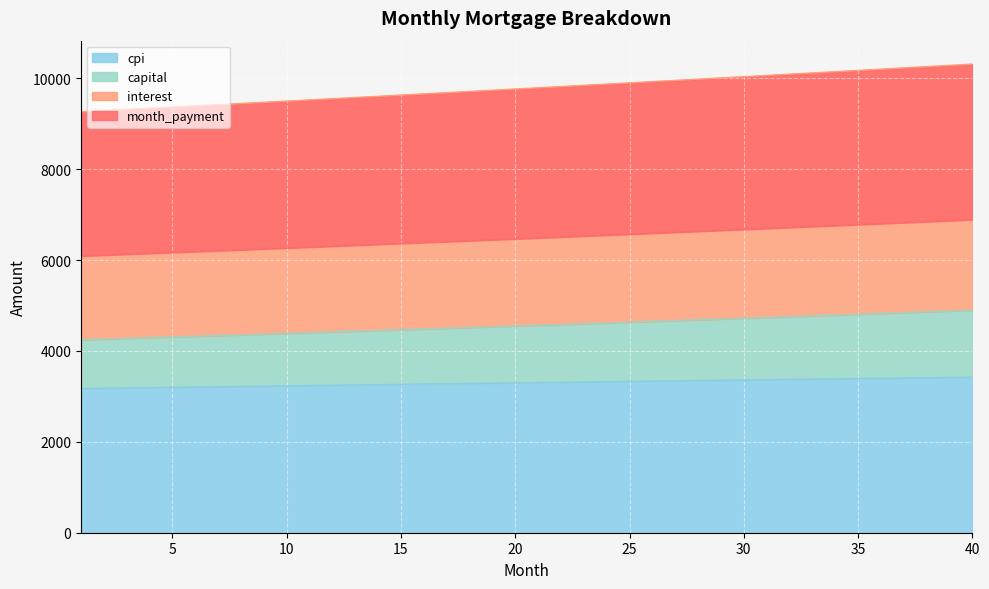

Which category has the lowest value in the interest series?

1